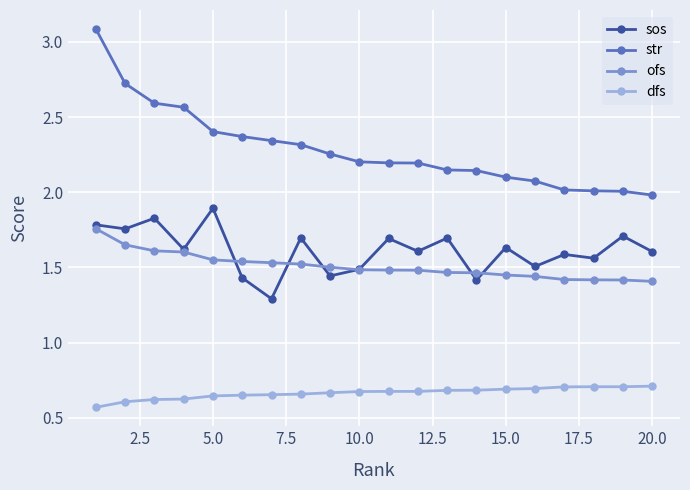

What is the greatest value displayed?

3.1